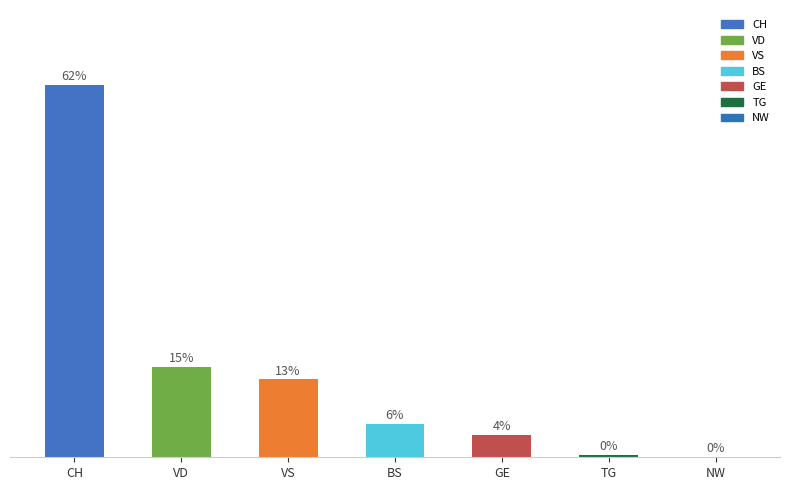

Between VS and BS, which is larger?

VS